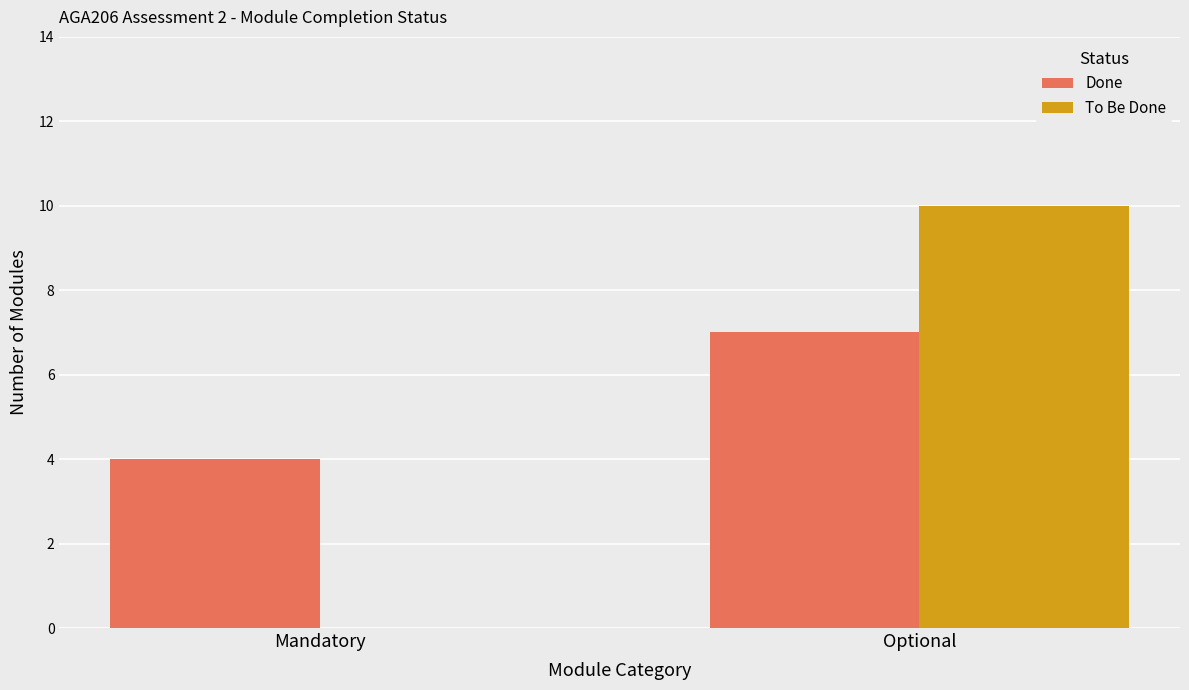

Read the To Be Done value at Optional.

10